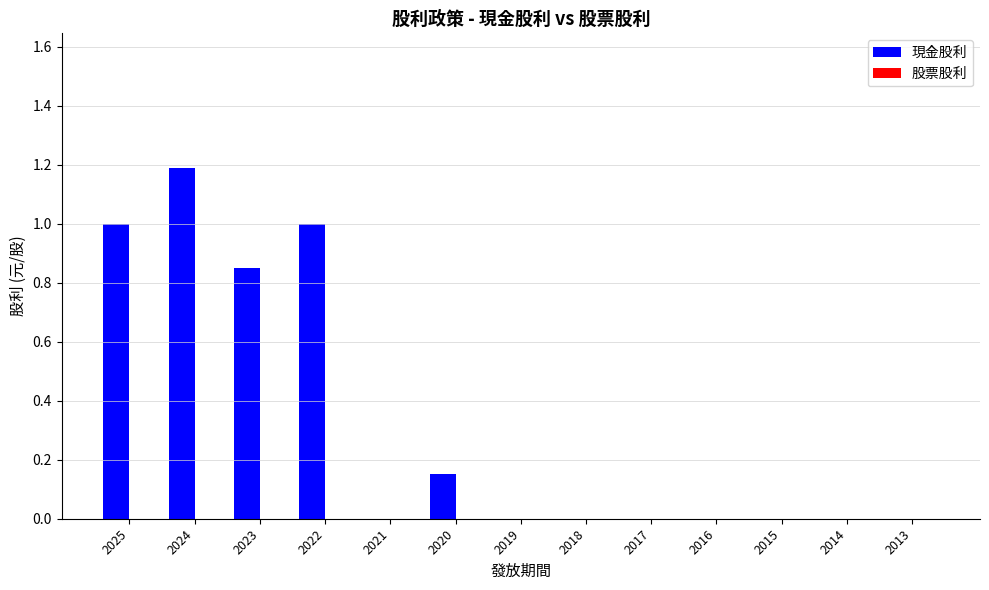

What is the greatest value displayed?

1.2